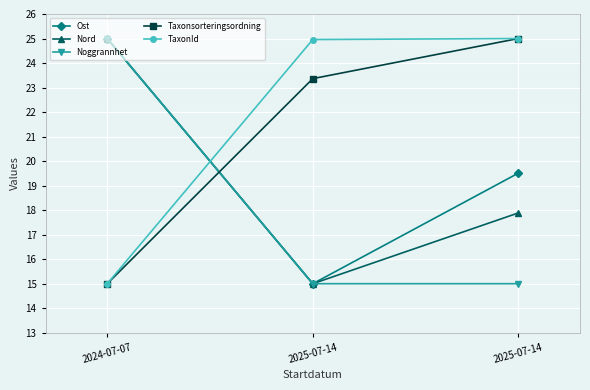

True or false: Noggrannhet has a value of 22.9 at 2025-07-14.

False